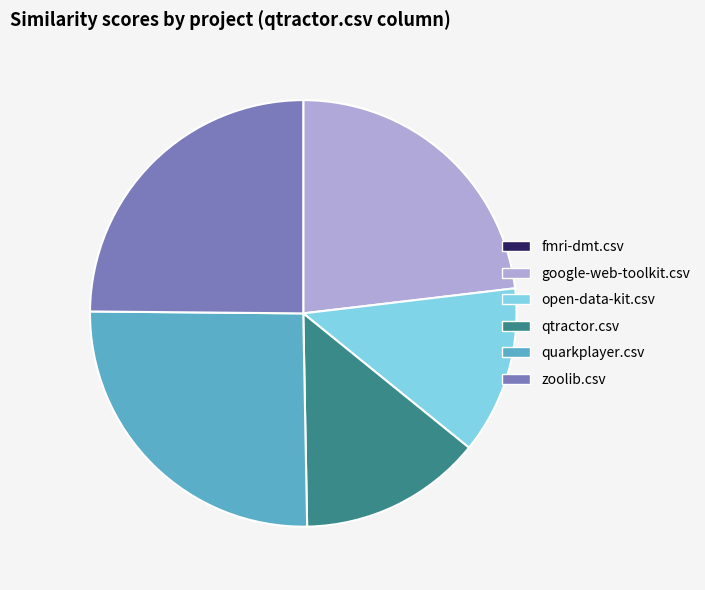

Is it true that qtractor.csv is 26% of the pie?

False